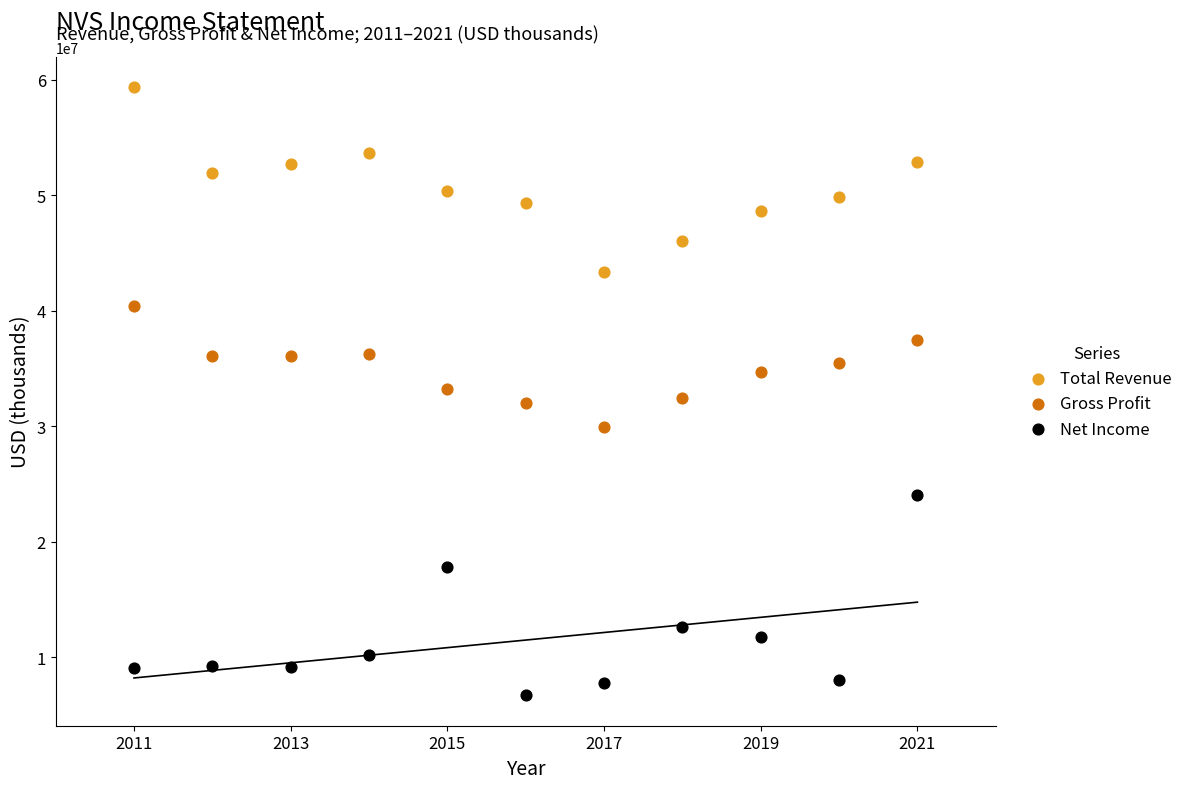

Which series contains the lowest Y value?

Net Income